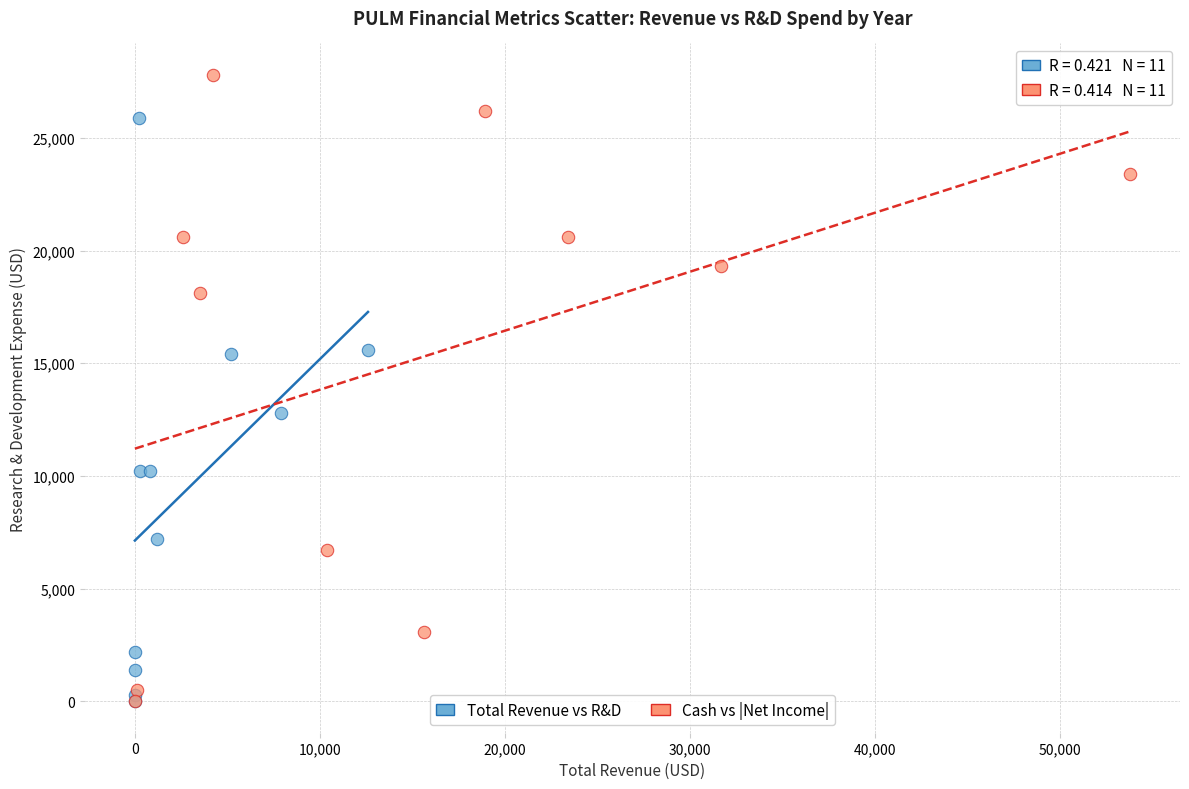

Which series has the largest Y range (max minus min)?

Cash vs |Net Income|